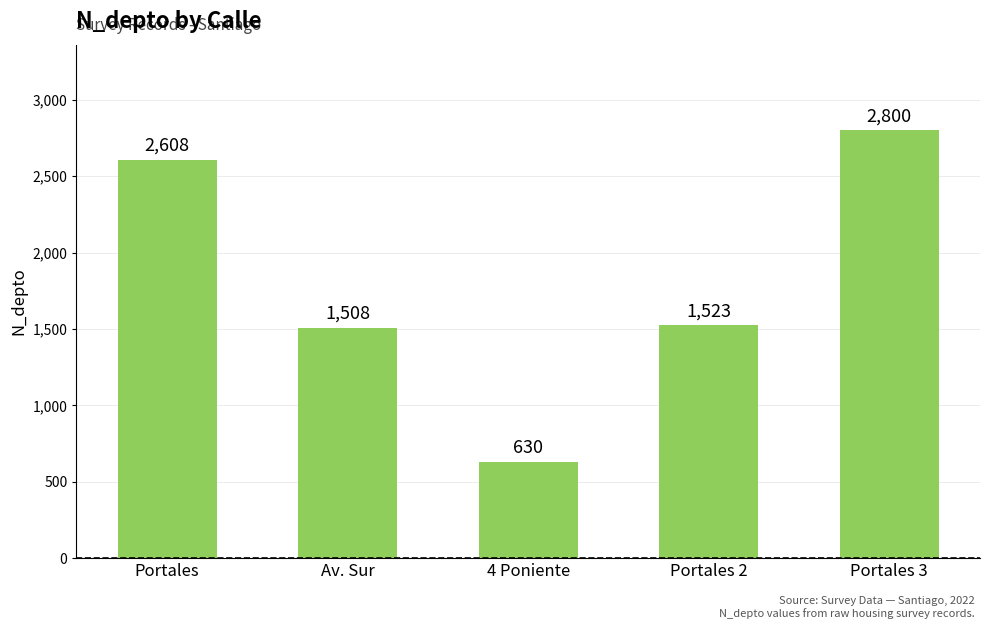

What is the difference between the maximum and minimum values?

2170